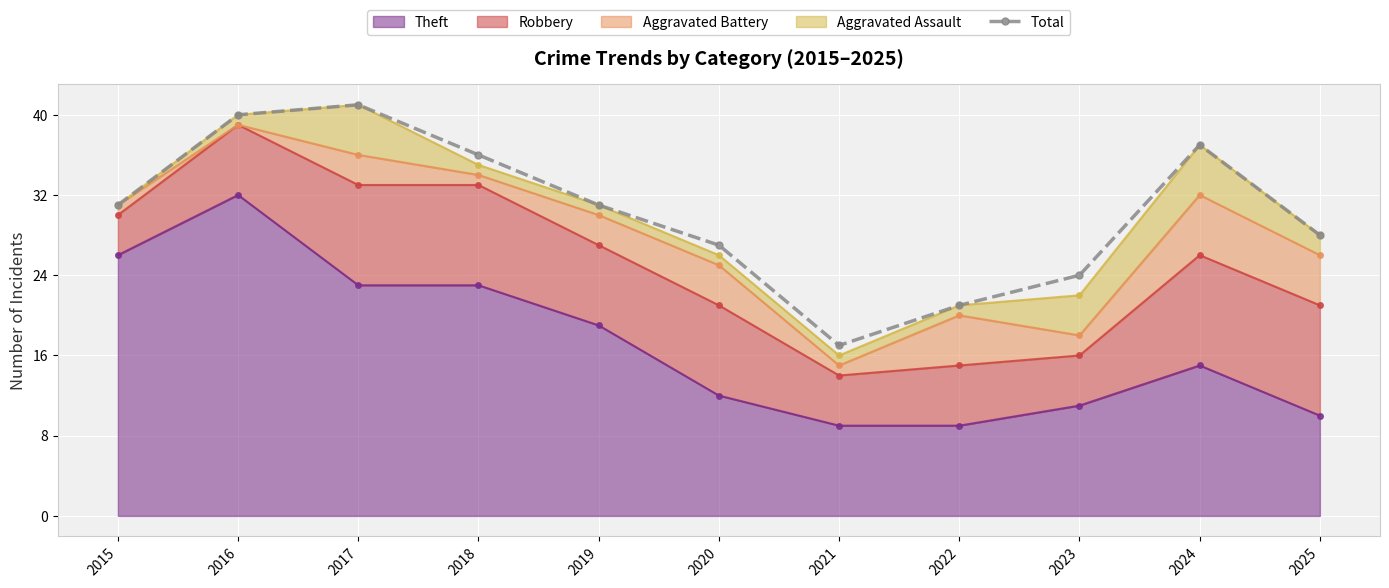

Where is the first local maximum?

2017